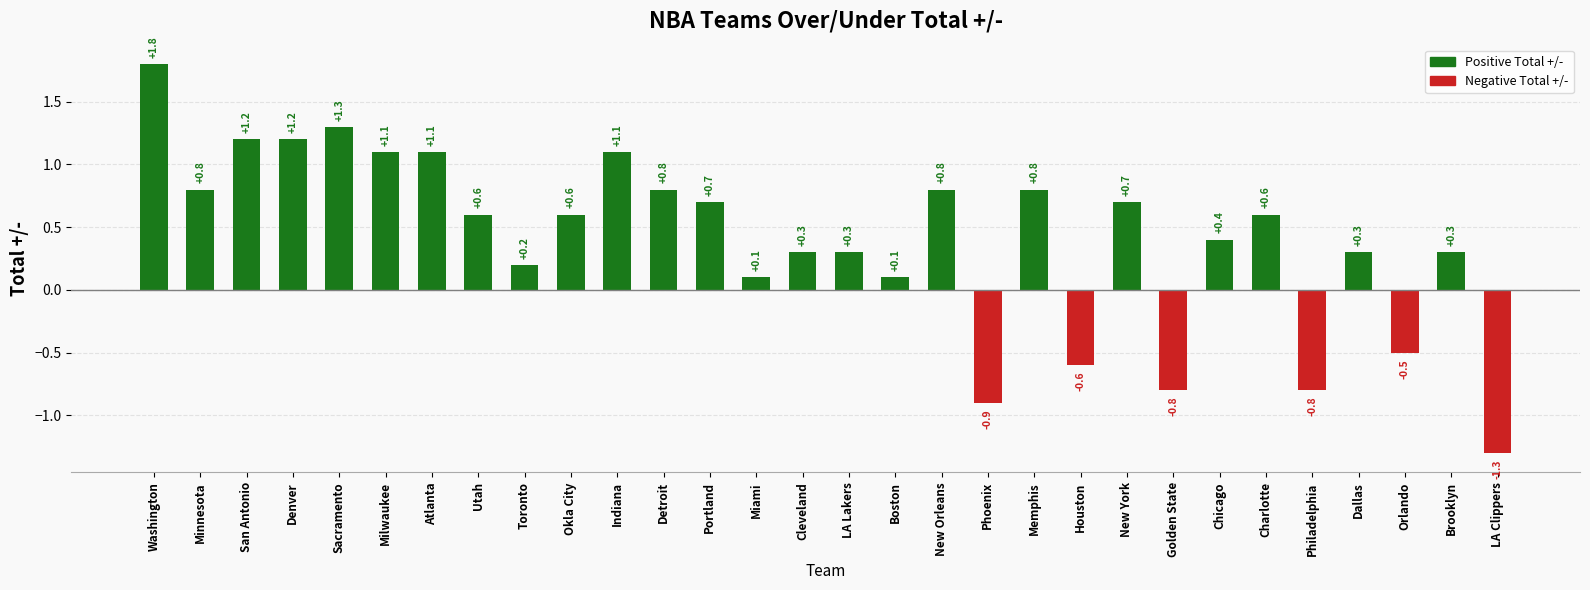

Is it true that the value at Minnesota is 0.8?

True